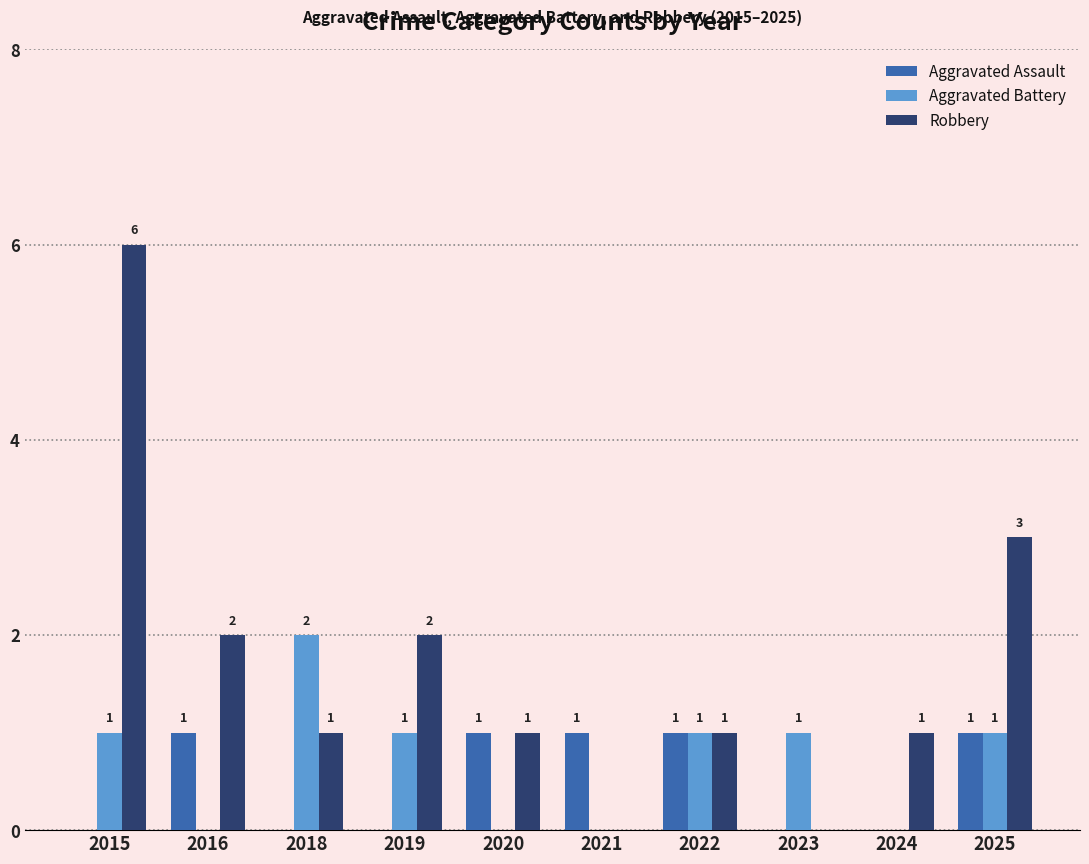

Reading left to right, list all the values displayed in this chart.

Aggravated Assault: 0	1	0	0	1	1	1	0	0	1
Aggravated Battery: 1	0	2	1	0	0	1	1	0	1
Robbery: 6	2	1	2	1	0	1	0	1	3